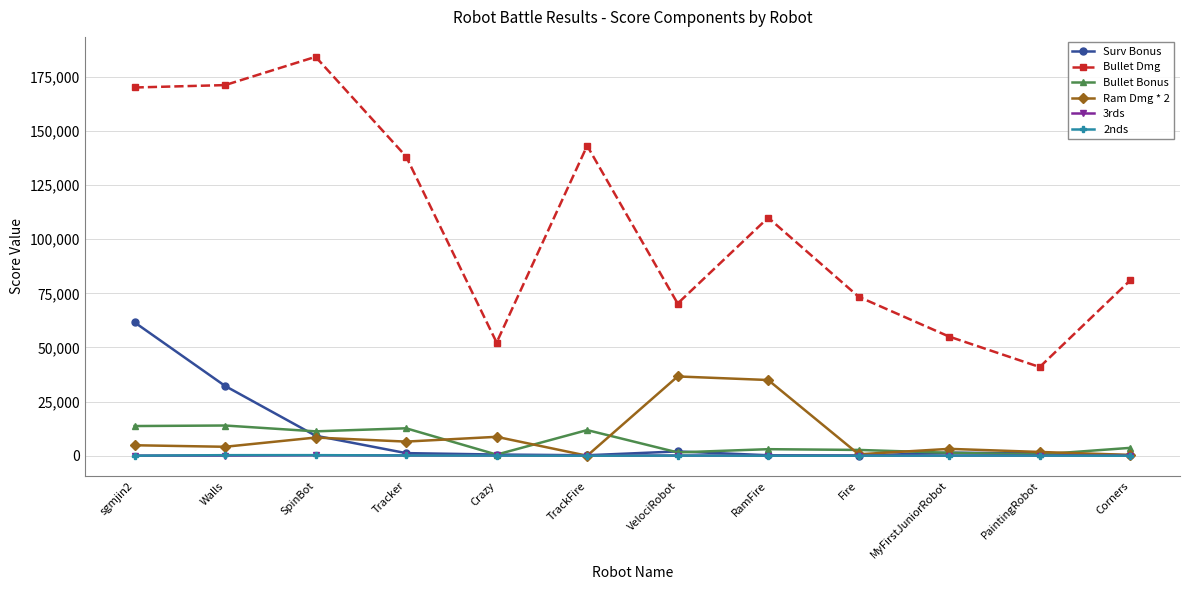

Is the value of 3rds at Corners greater than the value of Bullet Dmg at RamFire?

No